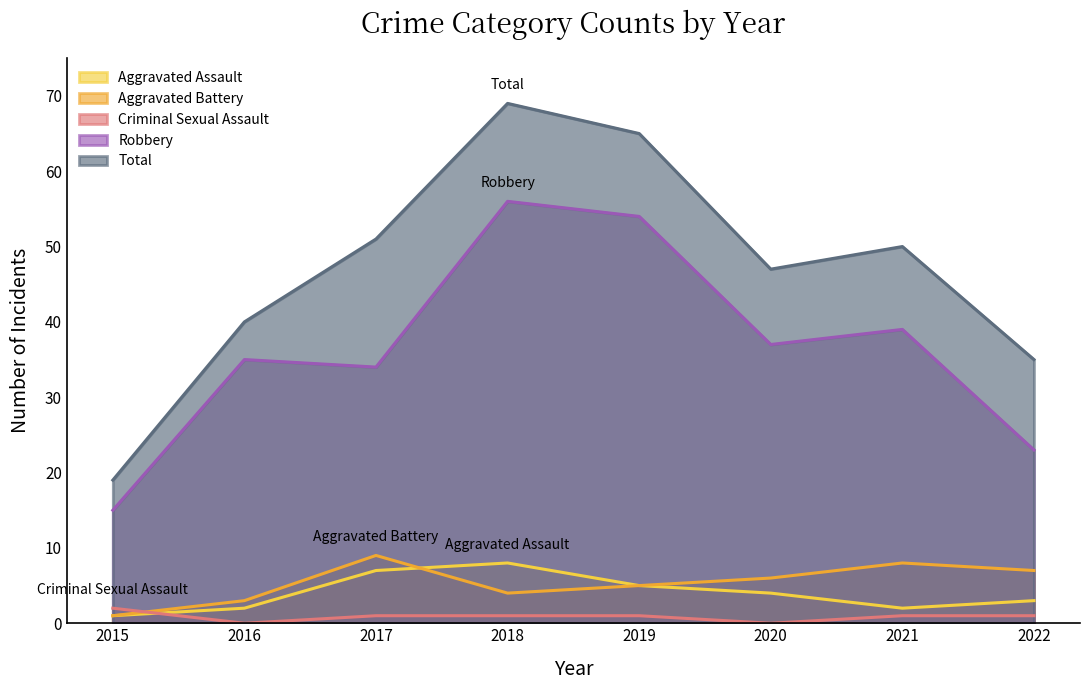

At 2015, list the series in order from smallest to largest.

Aggravated Assault, Aggravated Battery, Criminal Sexual Assault, Robbery, Total